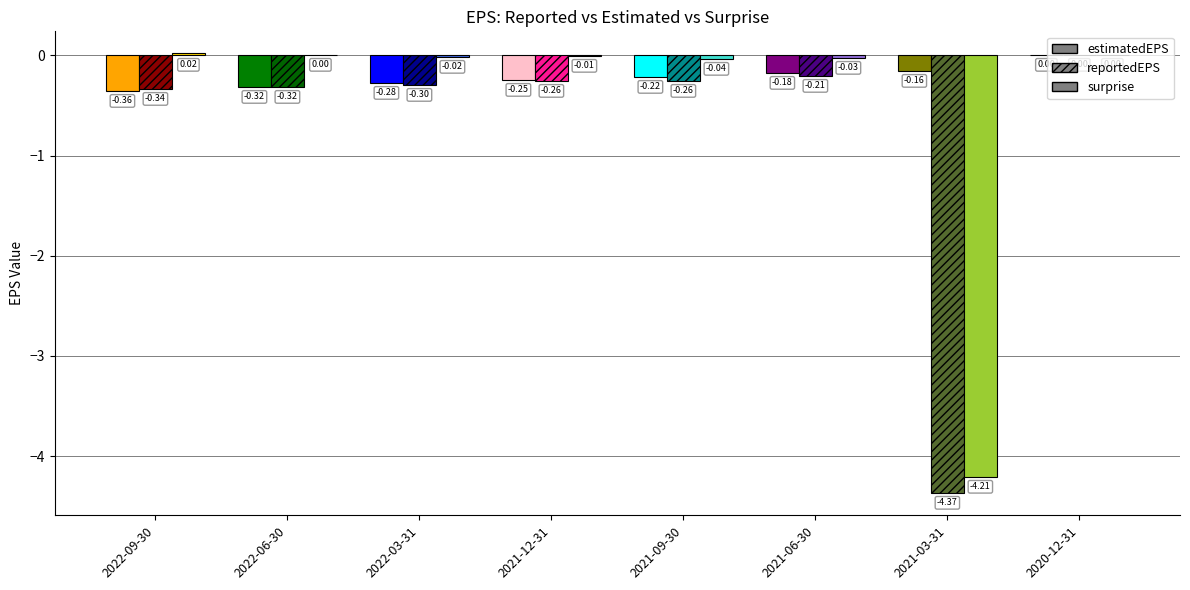

How many data points in estimatedEPS are less than 0?

7